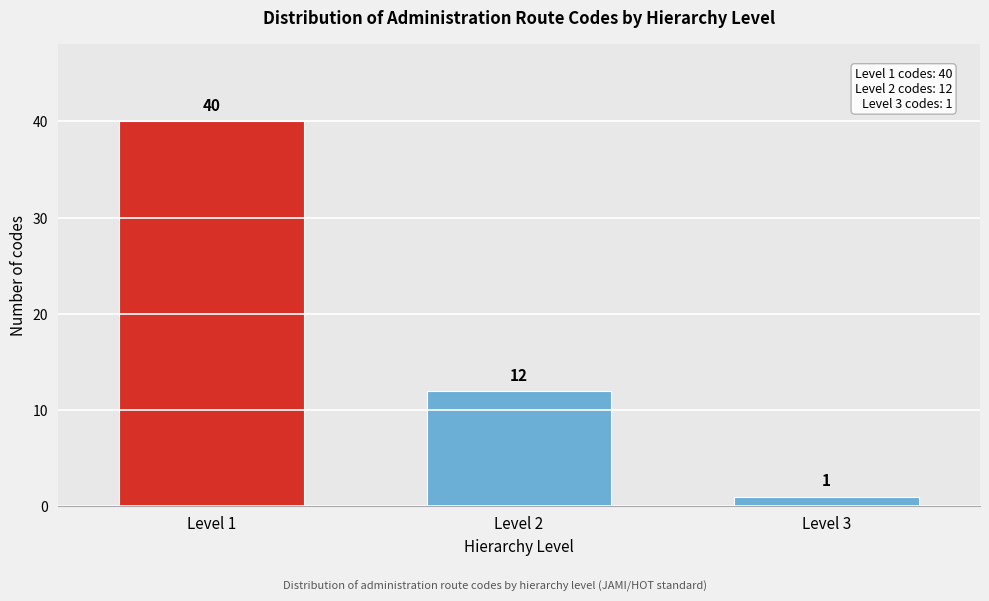

Reading left to right, transcribe all the data shown in this chart.

40	12	1